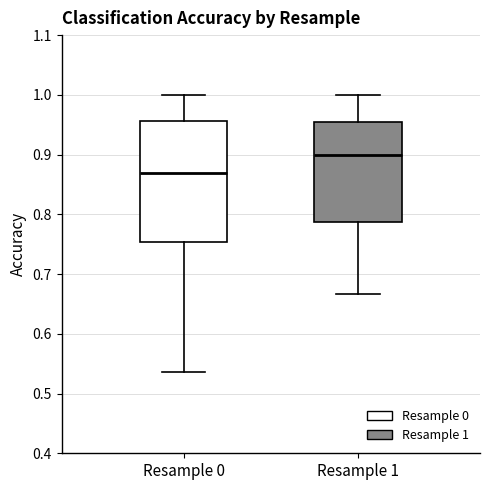

Reading left to right, read every box against the y-axis: the position of its median line, the range the box covers, and the ends of its whiskers. The values are not printed on the chart, so give them approximately, as read against the axis.

Resample 0: median 0.87, box 0.75 to 0.96, whiskers 0.54 to 1.00
Resample 1: median 0.90, box 0.79 to 0.96, whiskers 0.67 to 1.00